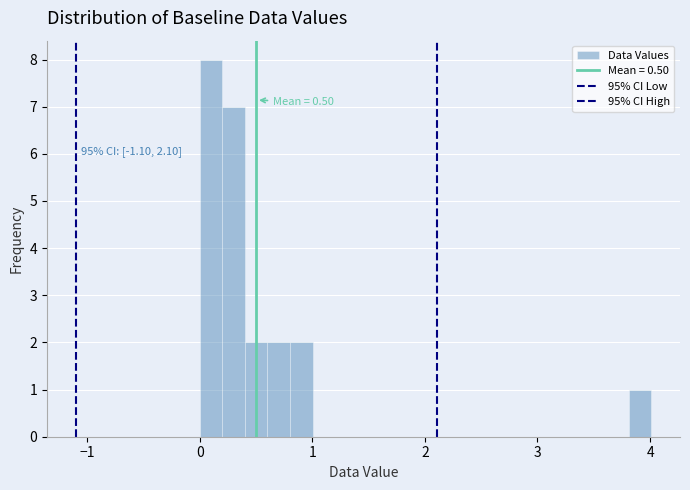

Read against the x-axis, roughly where is the centre of the tallest bar?

0.1